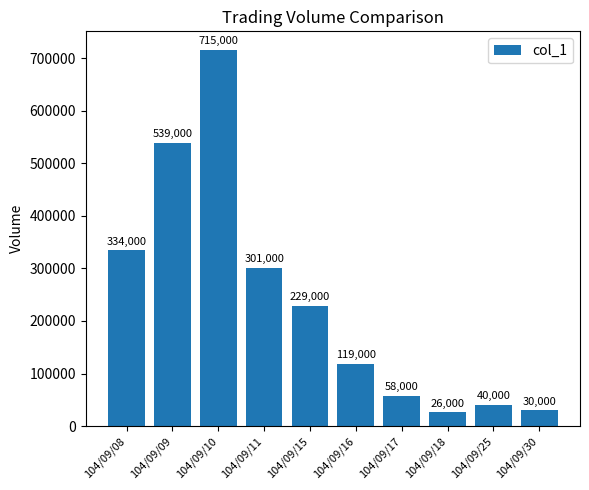

What is the approximate value at 104/09/11, to the nearest 100?

301000